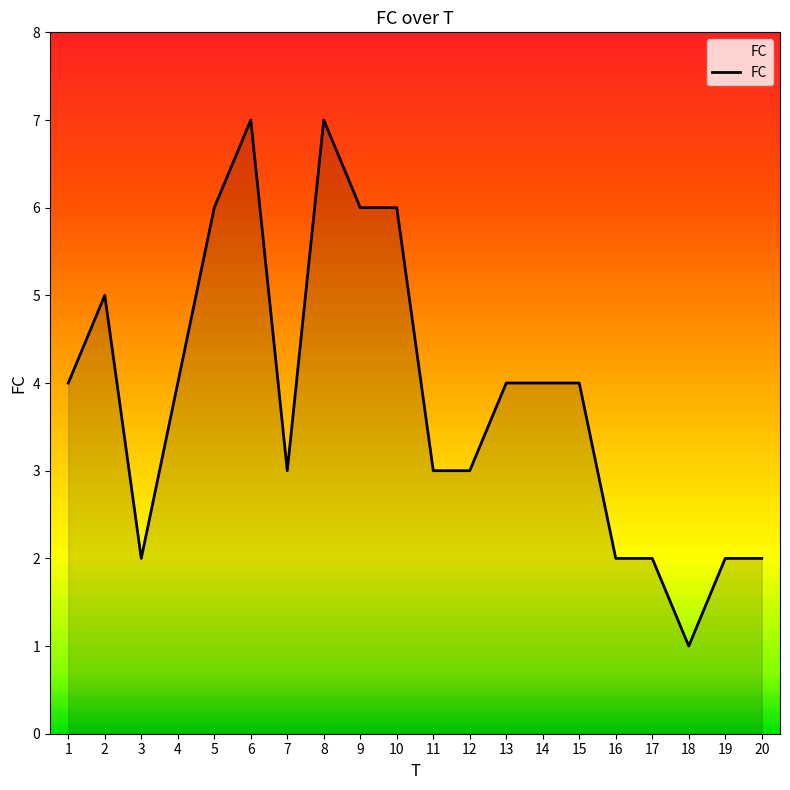

Is it true that the value at 4 is 7?

False